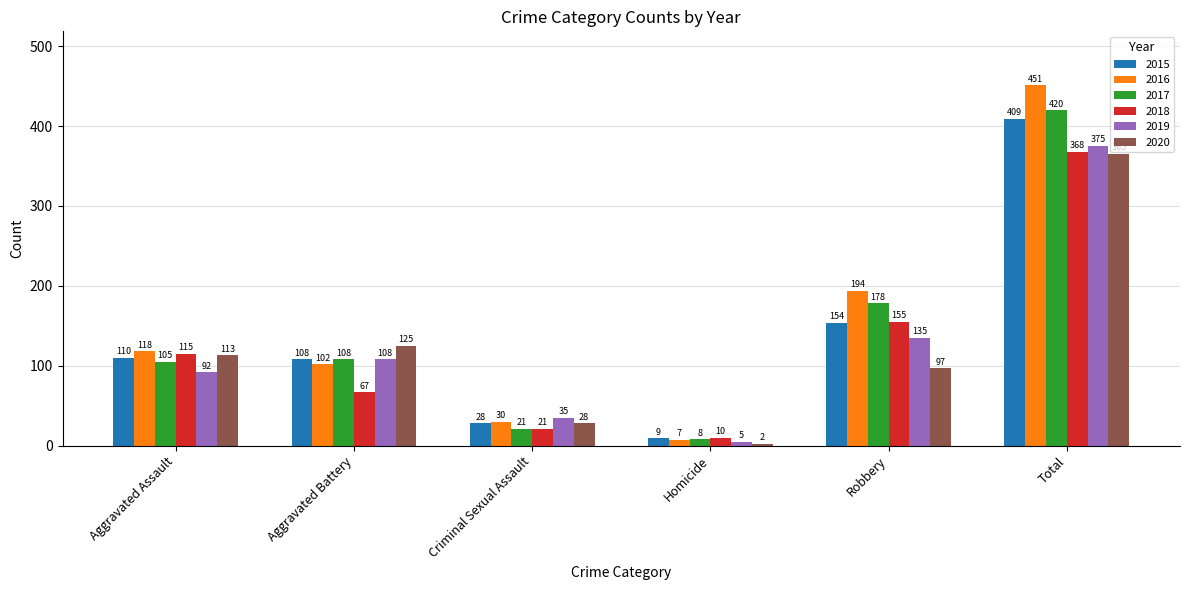

Reading right to left, extract all data points from this chart.

2015: Total=409	Robbery=154	Homicide=9	Criminal Sexual Assault=28	Aggravated Battery=108	Aggravated Assault=110
2016: Total=451	Robbery=194	Homicide=7	Criminal Sexual Assault=30	Aggravated Battery=102	Aggravated Assault=118
2017: Total=420	Robbery=178	Homicide=8	Criminal Sexual Assault=21	Aggravated Battery=108	Aggravated Assault=105
2018: Total=368	Robbery=155	Homicide=10	Criminal Sexual Assault=21	Aggravated Battery=67	Aggravated Assault=115
2019: Total=375	Robbery=135	Homicide=5	Criminal Sexual Assault=35	Aggravated Battery=108	Aggravated Assault=92
2020: Total=365	Robbery=97	Homicide=2	Criminal Sexual Assault=28	Aggravated Battery=125	Aggravated Assault=113